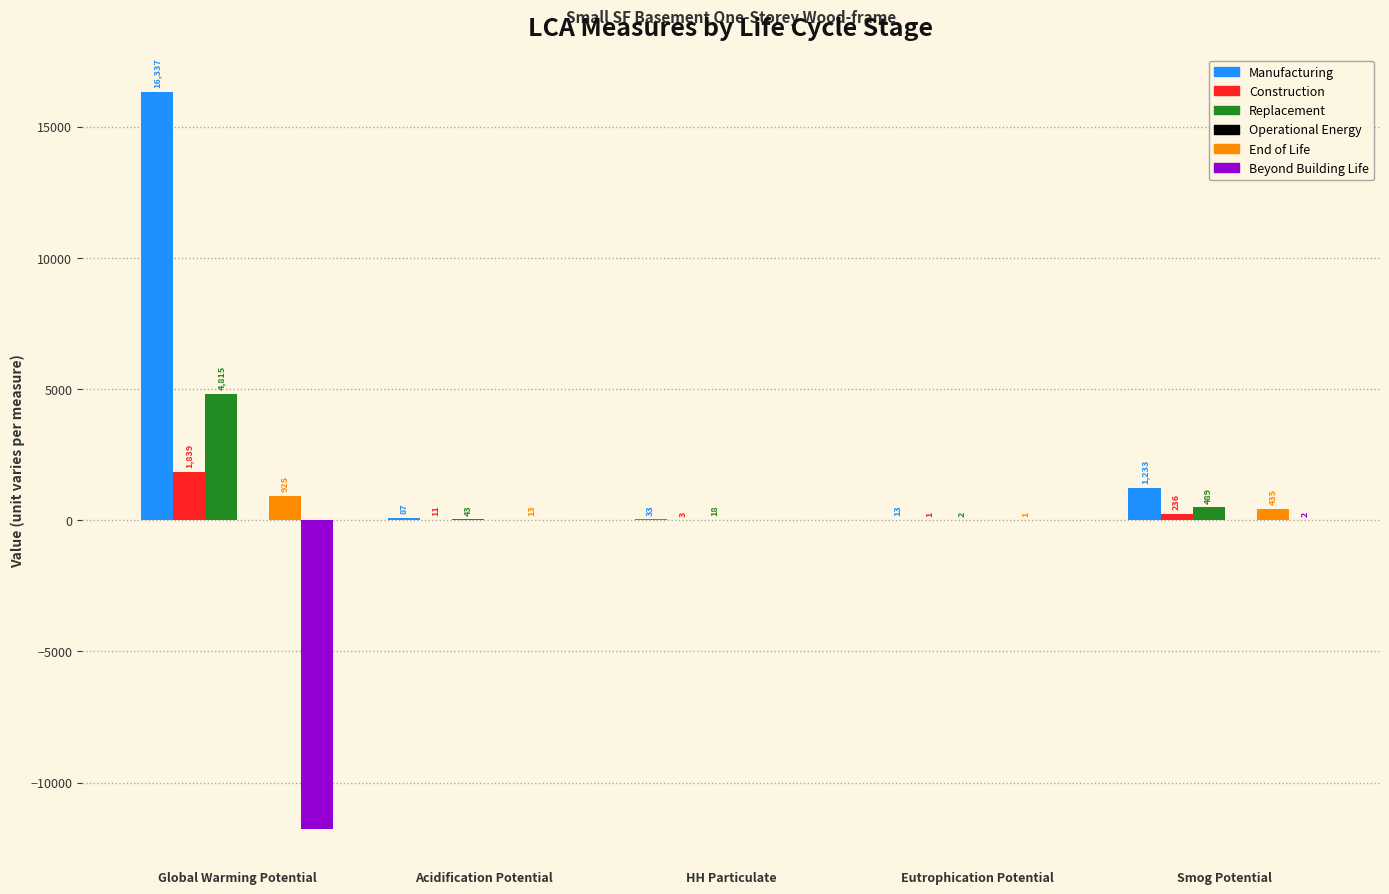

At which label does Replacement first exceed 42?

Global Warming Potential